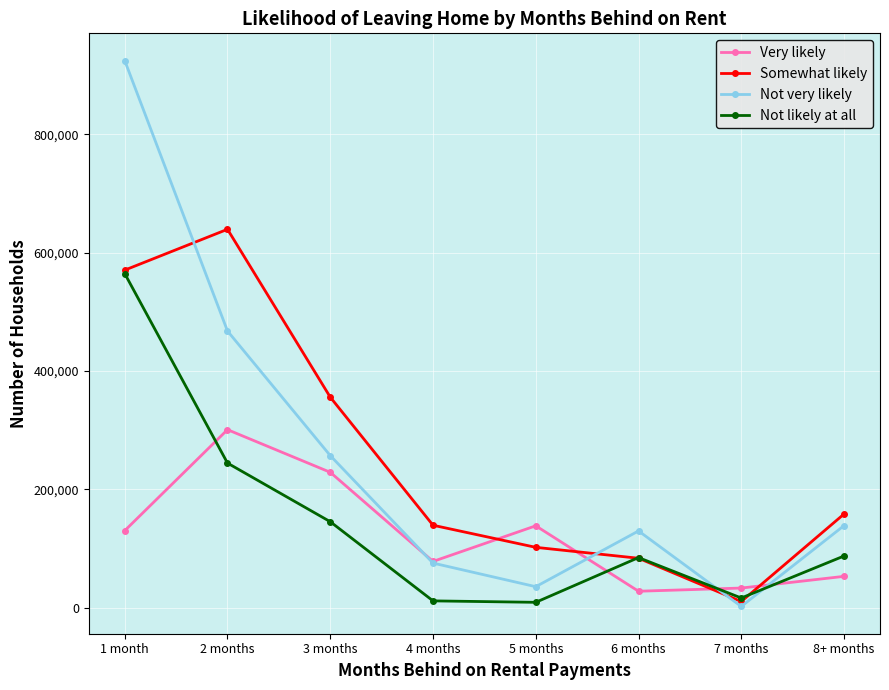

Where is the first local minimum for Somewhat likely?

7 months